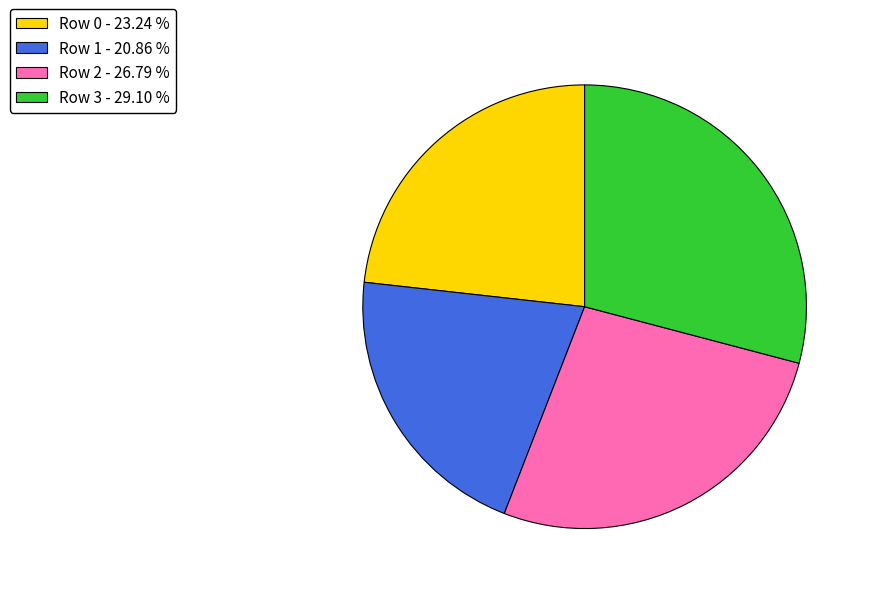

Is there a majority slice in this chart?

No